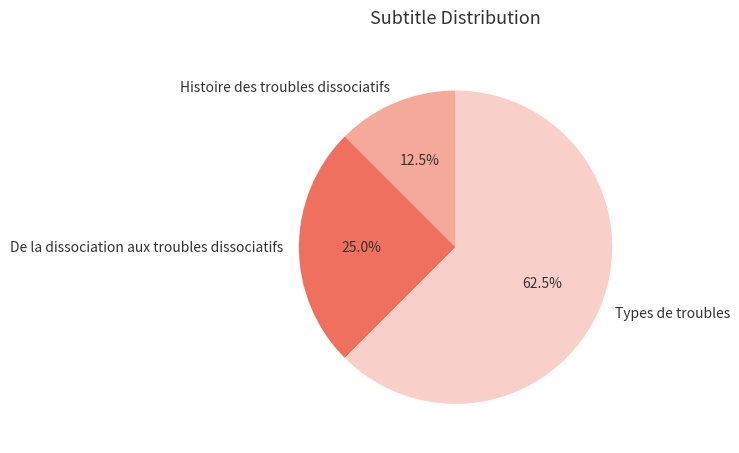

Which category has the smallest portion of the pie?

Histoire des troubles dissociatifs